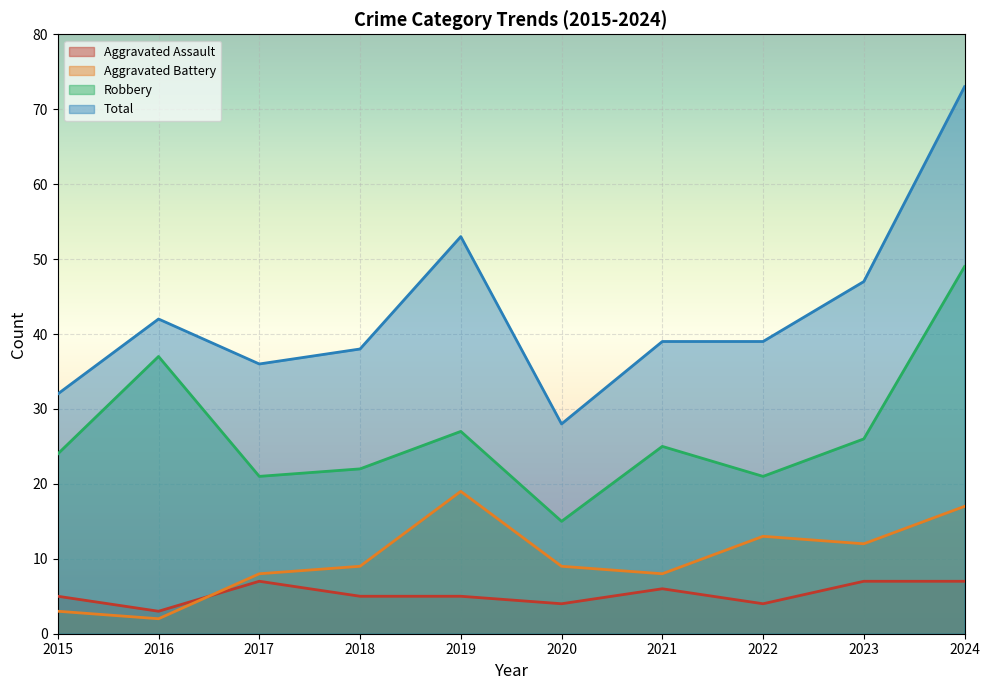

What is the total value across all series at 2018?

74